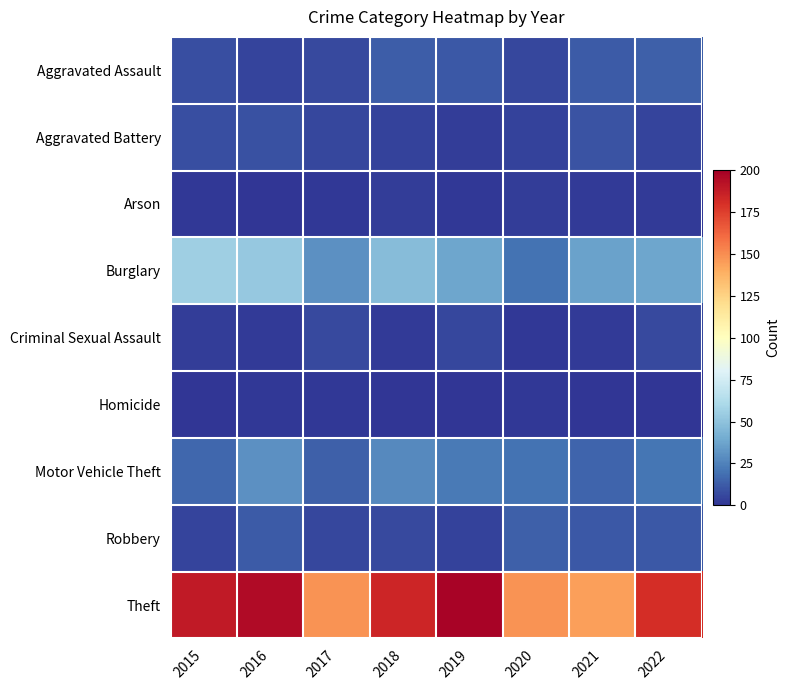

Which has a higher value, 2017 or 2019?

2019